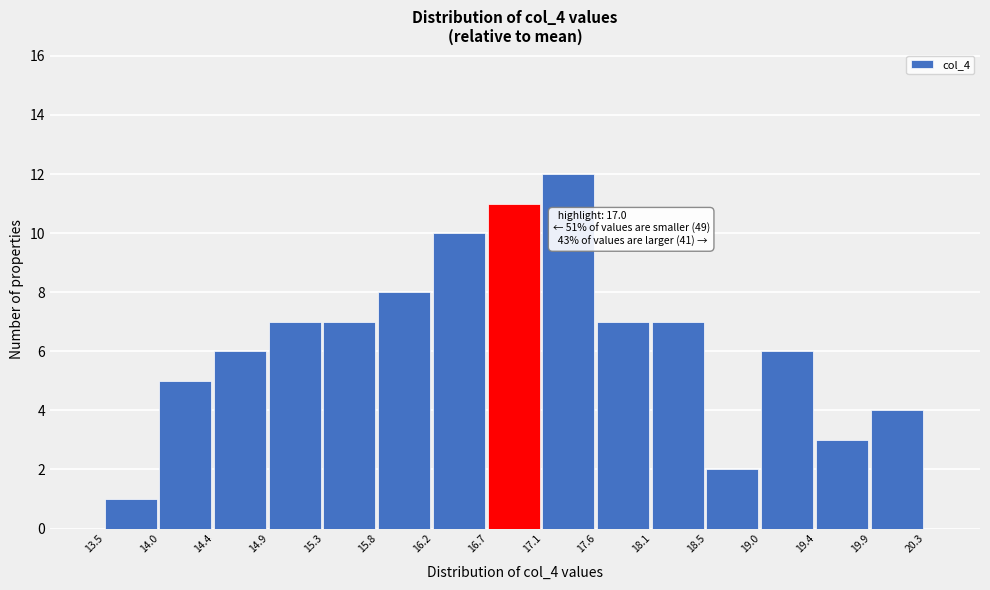

Which range on the x-axis has the tallest bar?

17.1 to 17.6